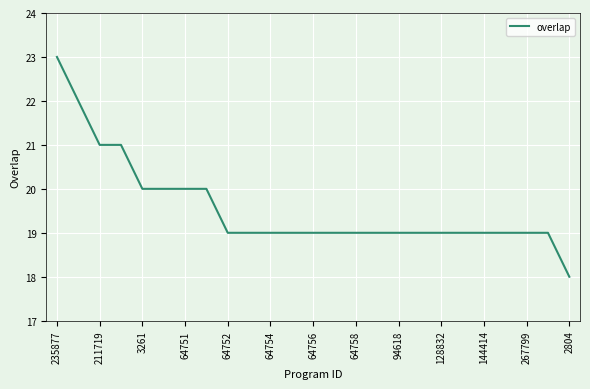

Reading left to right, list all the values displayed in this chart.

23	22	21	21	20	20	20	20	19	19	19	19	19	19	19	19	19	19	19	19	19	19	19	19	18